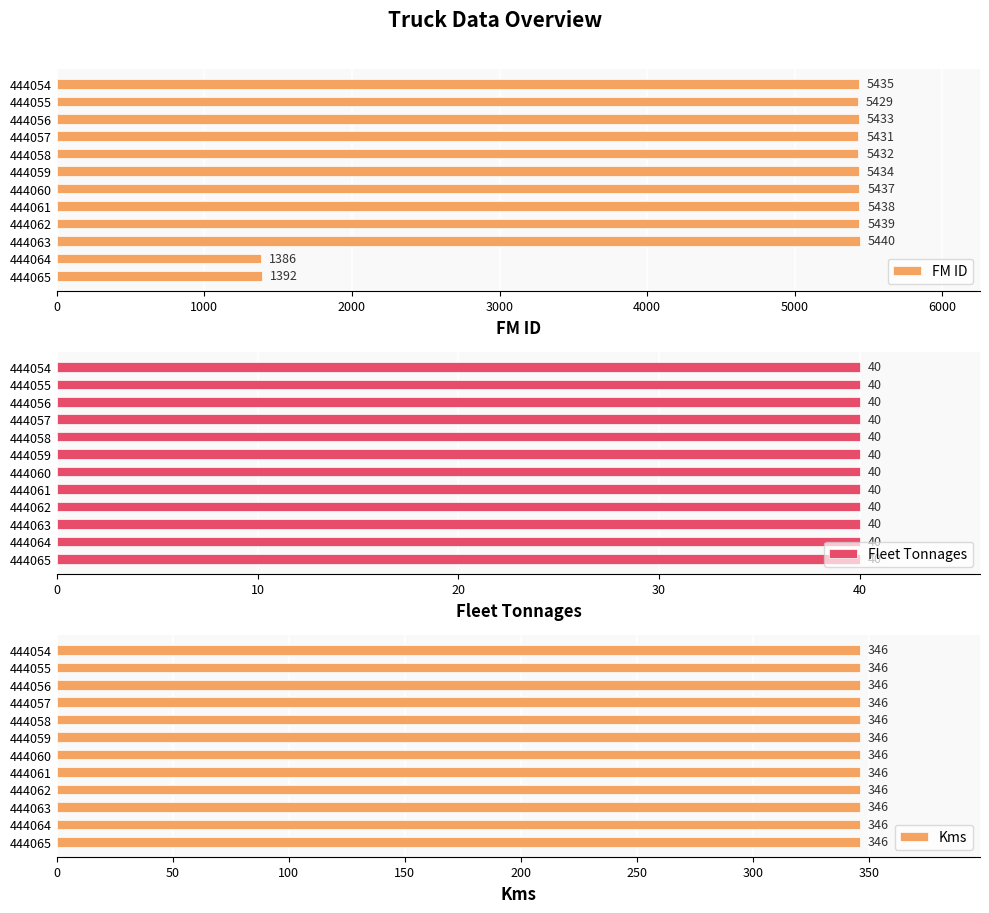

What are all the series names shown in the legend?

FM ID, Fleet Tonnages, Kms